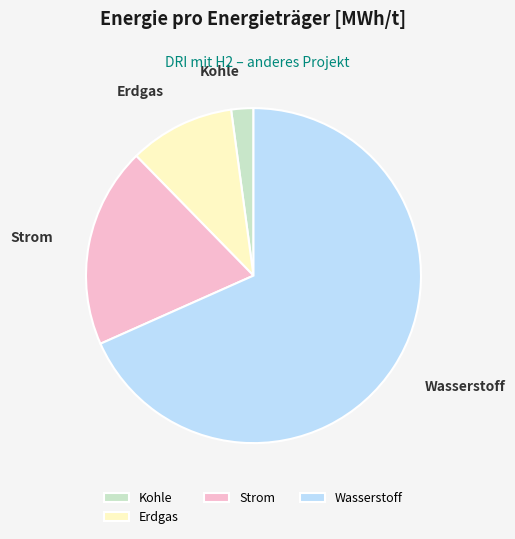

Is the sum of Strom and Wasserstoff greater than half?

Yes